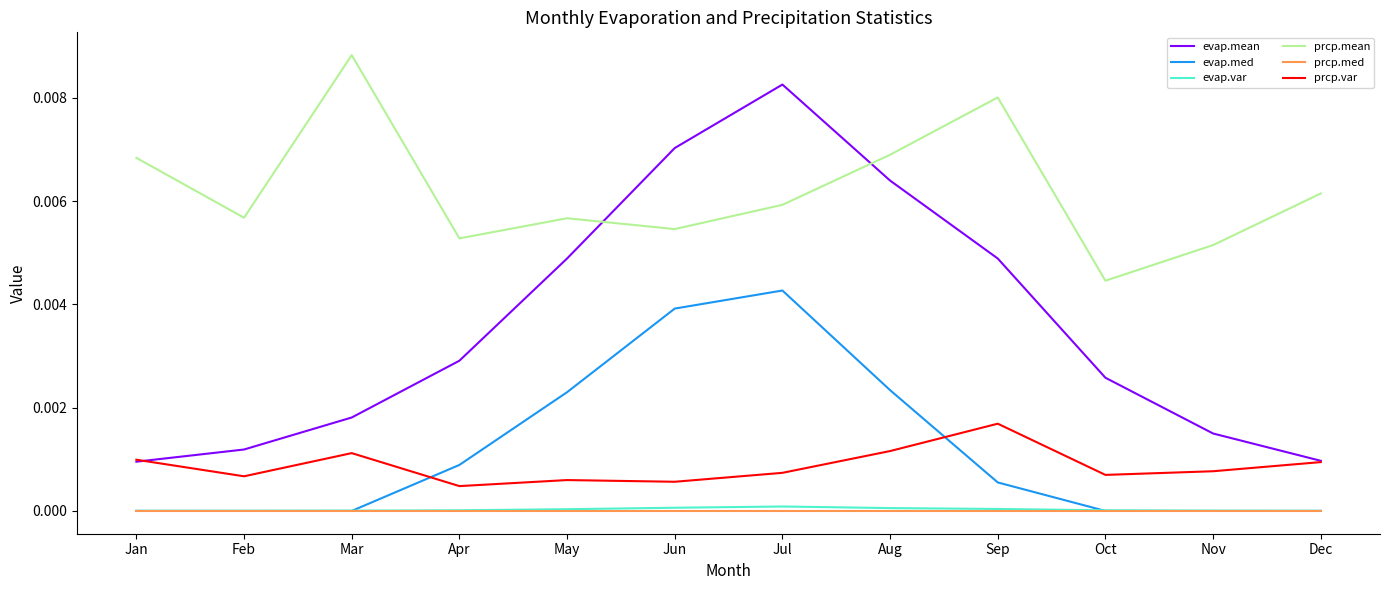

True or false: evap.mean and prcp.med intersect in this chart.

False